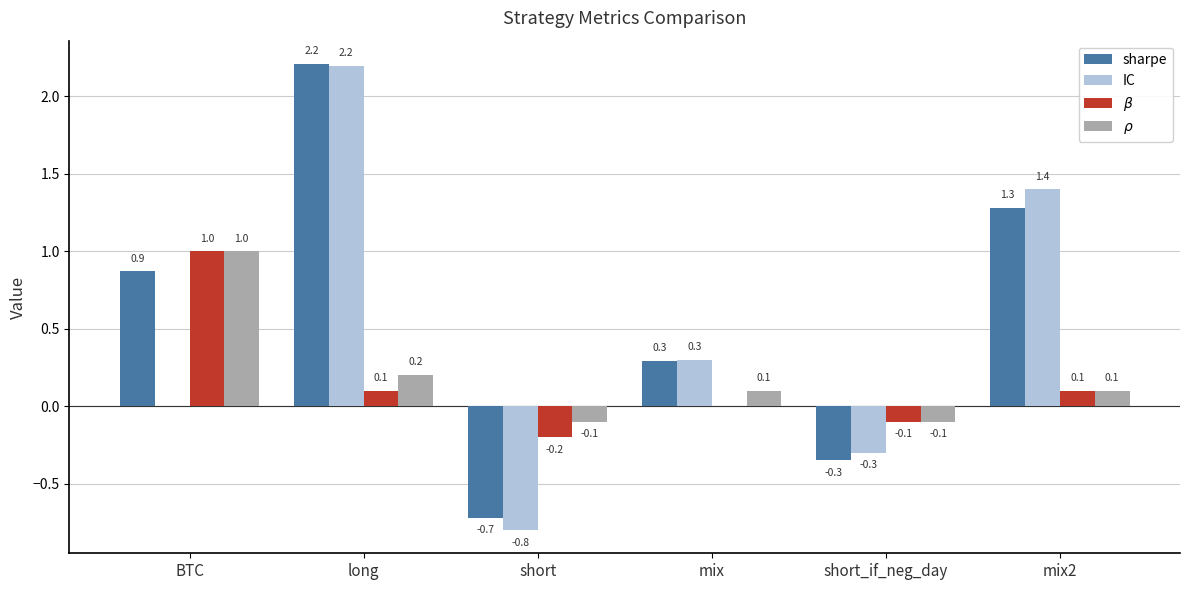

The value of IC at mix2 is 1.4. True or false?

True